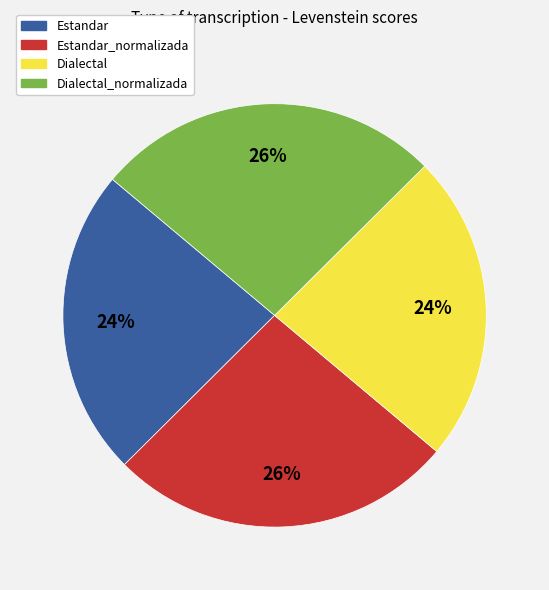

Does any single category account for the majority?

No